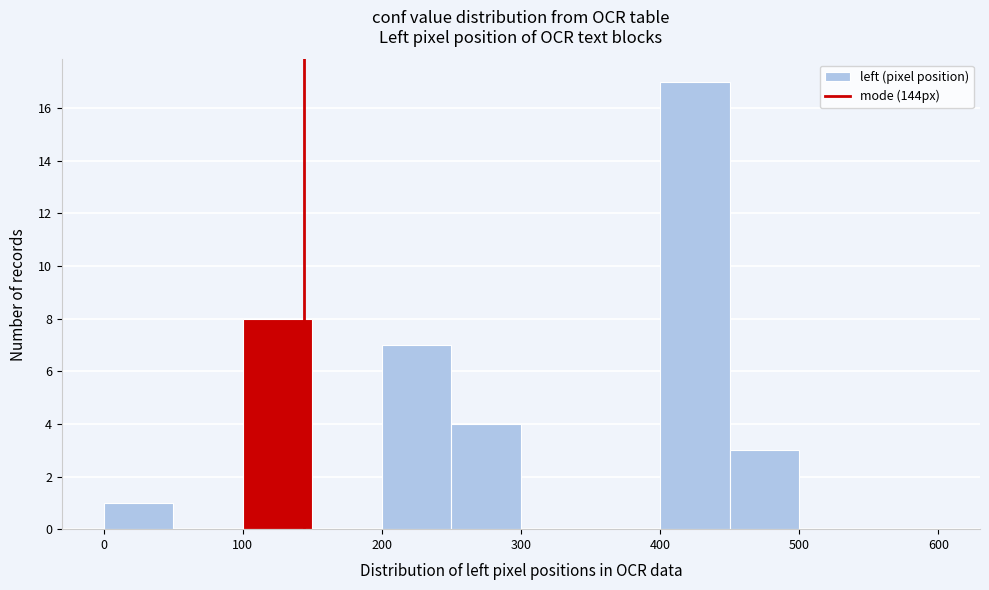

How tall is the bar that spans 450 to 500 on the x-axis? The values are not printed on the chart, so give them approximately, as read against the axis.

3